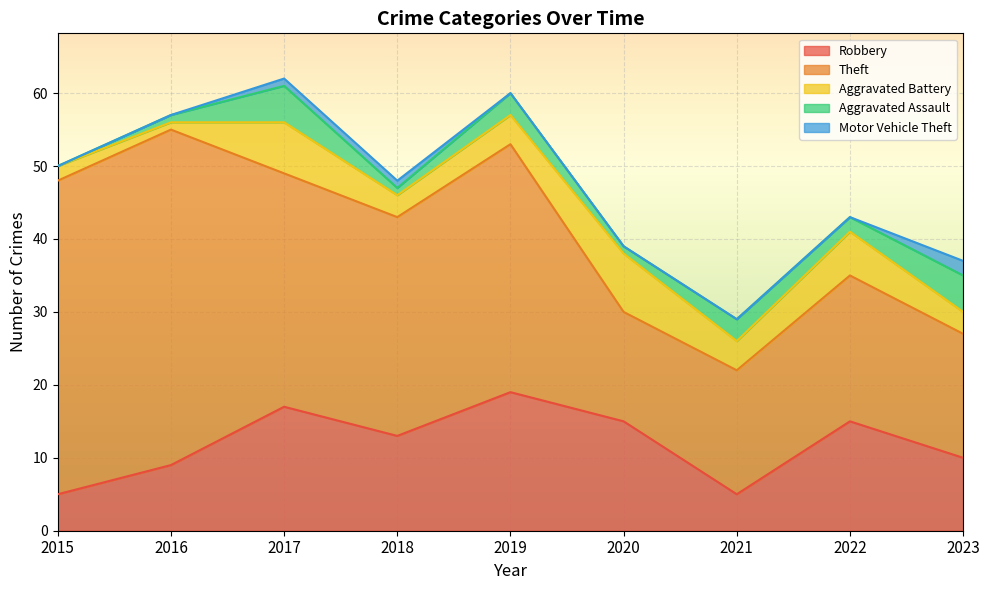

At which label is Motor Vehicle Theft closest to 1?

2017